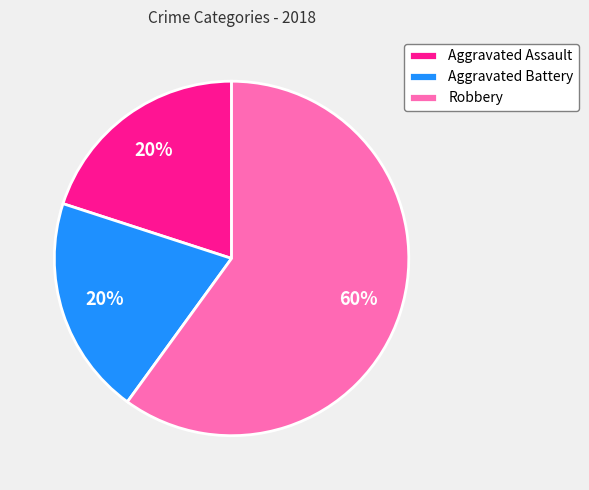

How many segments does this pie chart have?

3